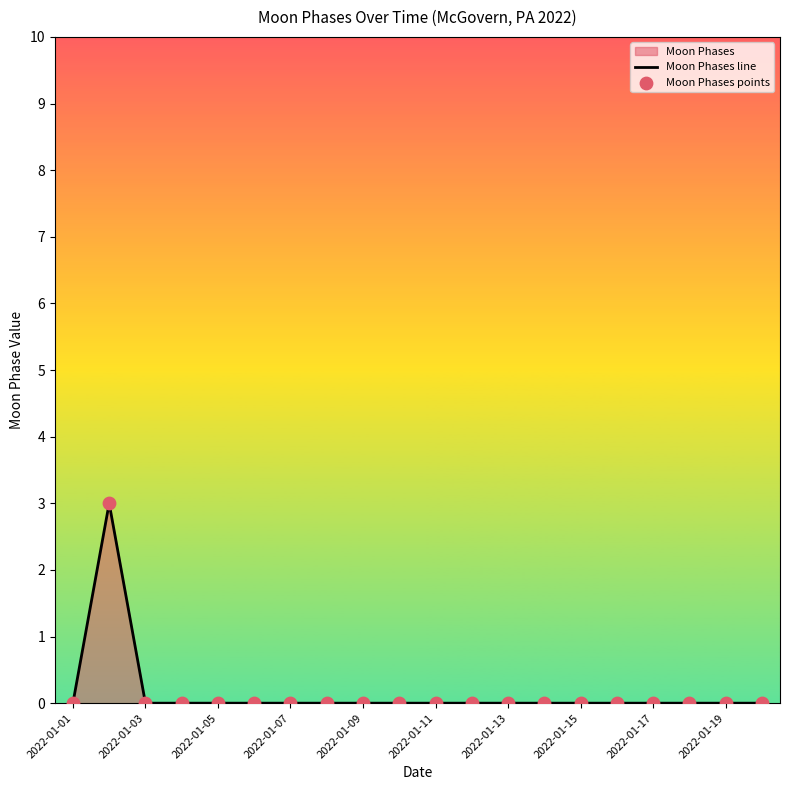

The value at 2022-01-17 is 0. True or false?

True